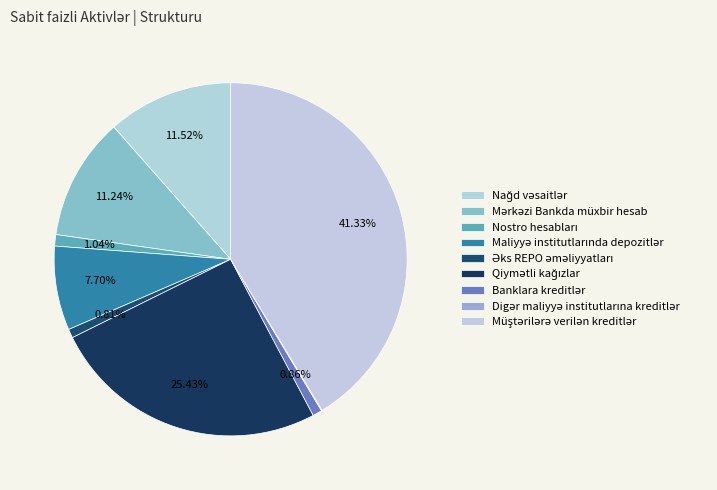

The Digər maliyyə institutlarına kreditlər slice represents 9% of the pie. True or false?

False